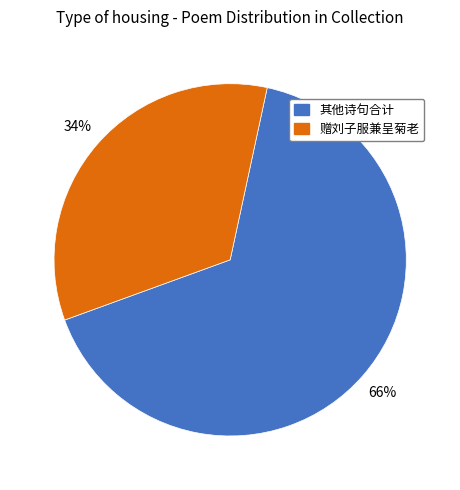

Between 赠刘子服兼呈菊老 and 其他诗句合计, which is larger?

其他诗句合计